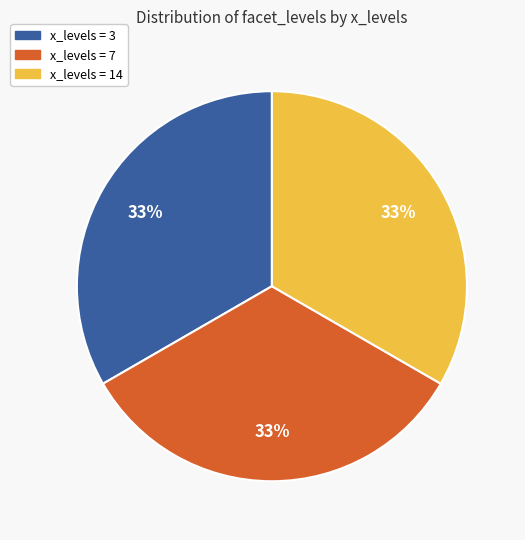

Is there a majority slice in this chart?

No